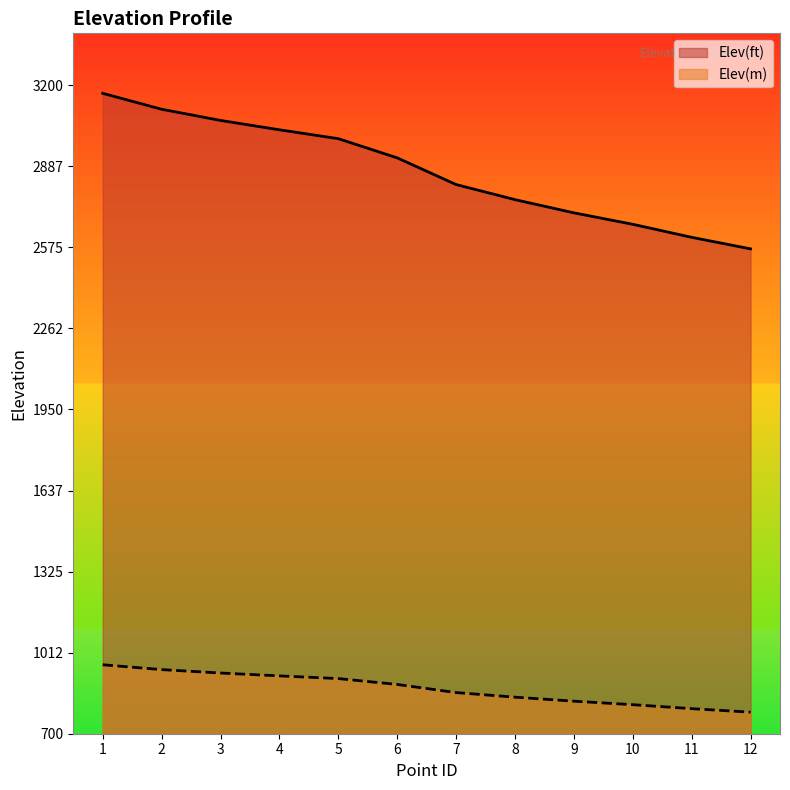

Rank the series by their maximum value, from highest to lowest.

Elev(ft), Elev(m)